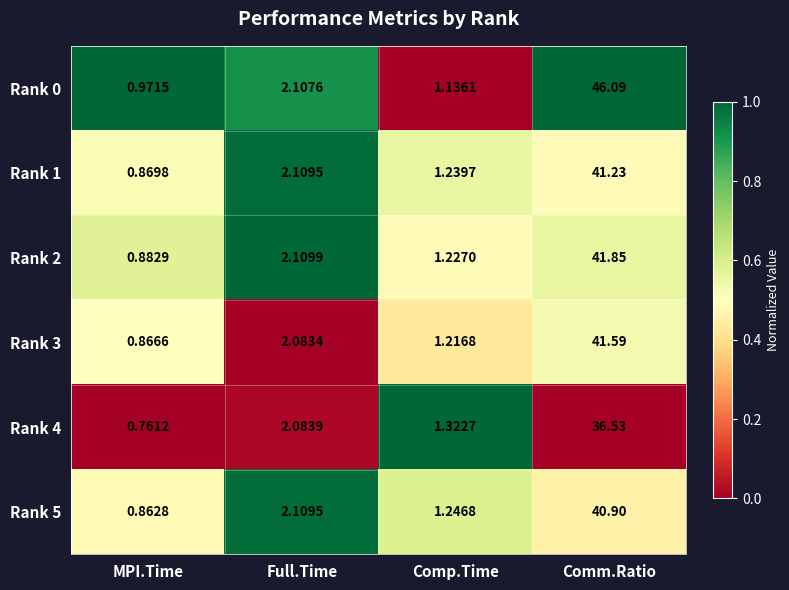

Where is Rank 2 nearest to the value 21?

Full.Time